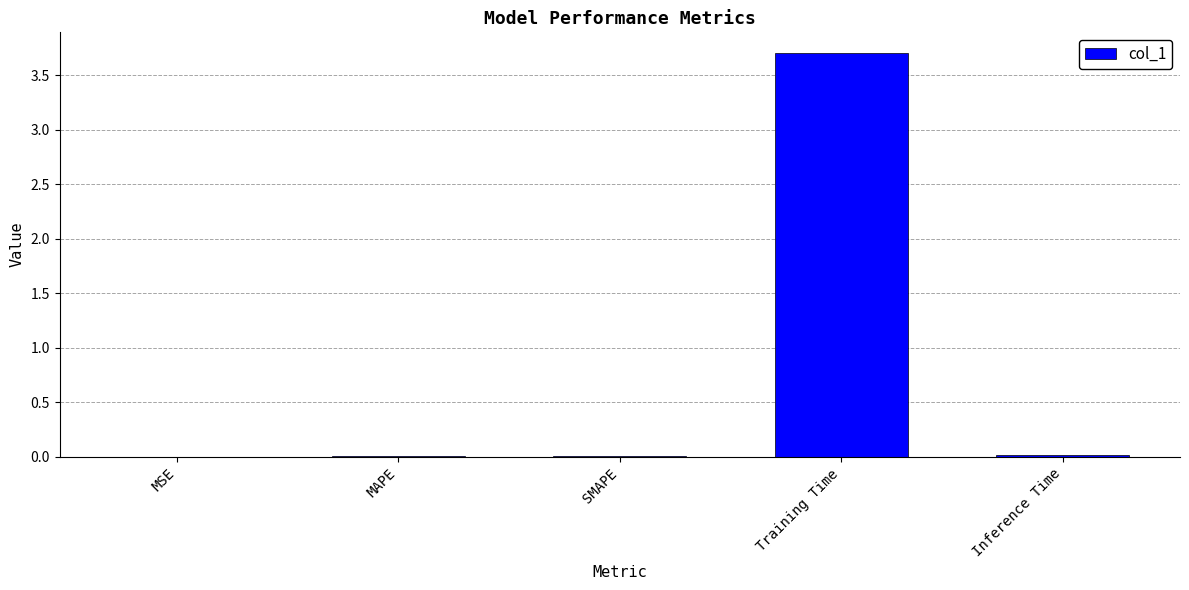

The value at Inference Time is 0.0. True or false?

True